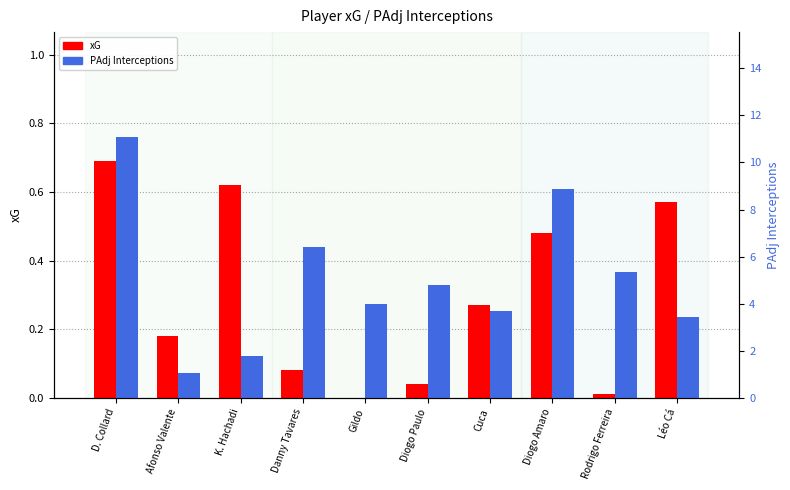

How many series are shown in this chart?

2